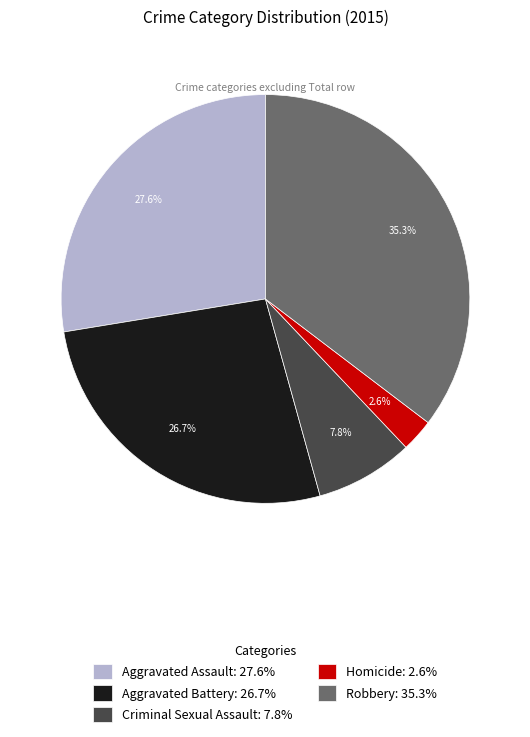

Which has a higher value, Homicide or Robbery?

Robbery